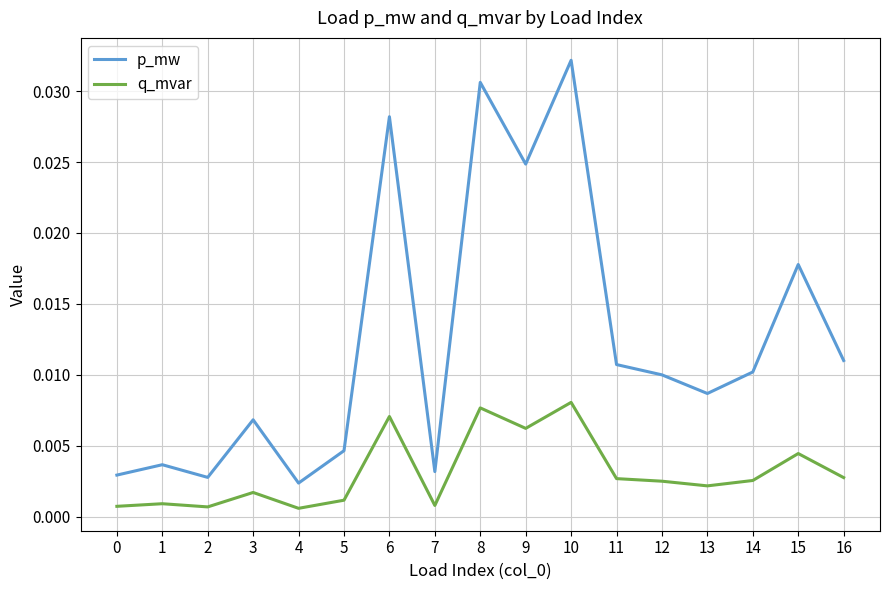

Between 3 and 8, which series saw the biggest shift?

p_mw